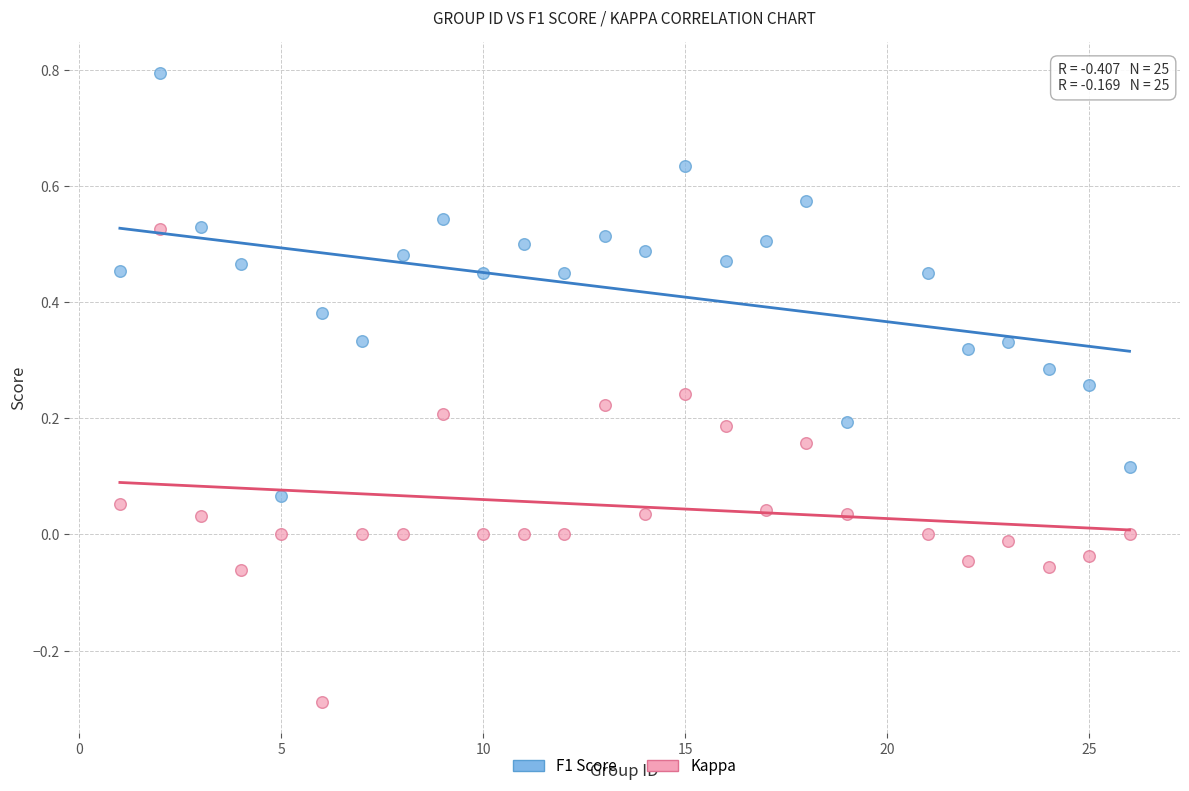

Which series has the largest Y range (max minus min)?

Kappa